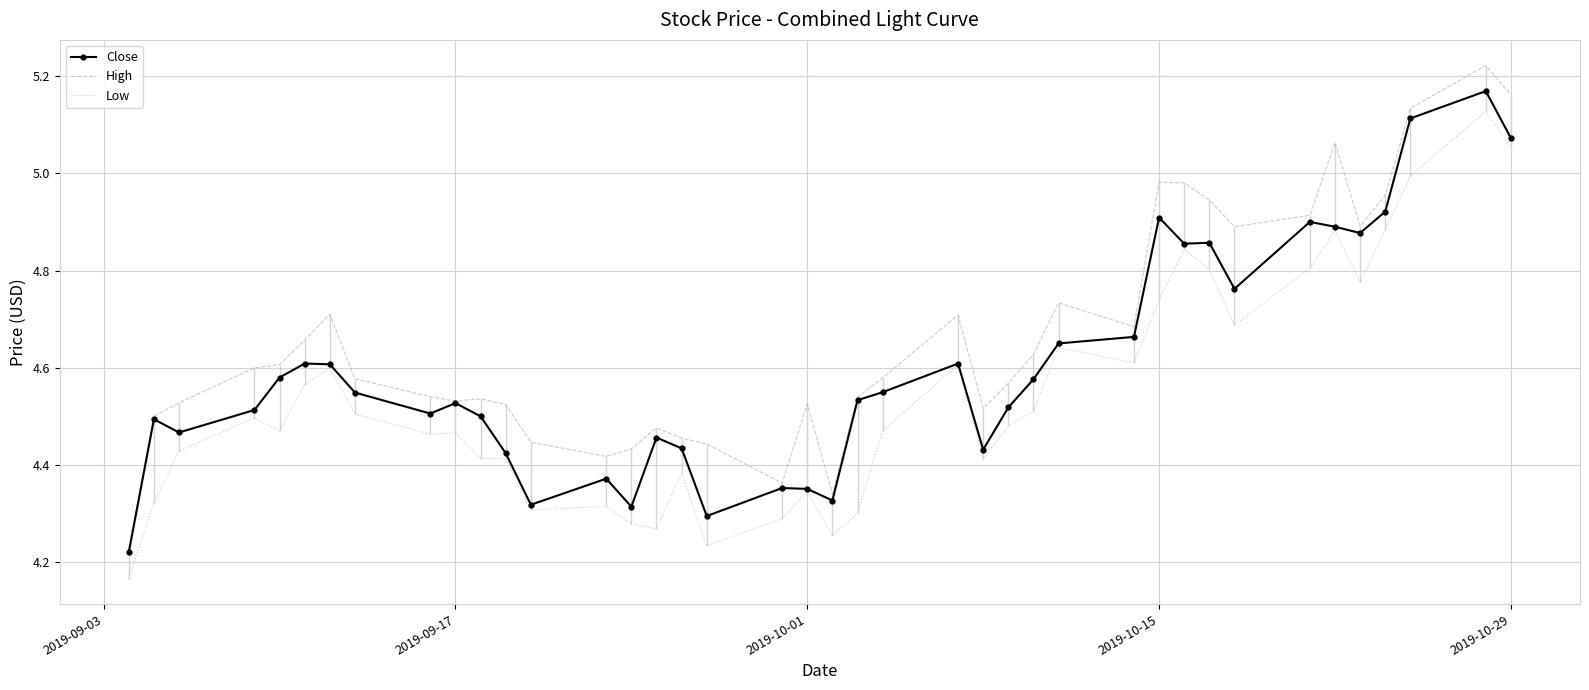

Which series has the widest spread of values?

High